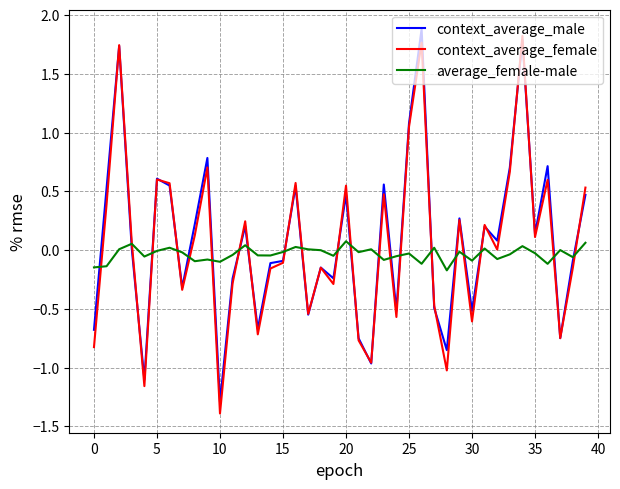

What is the lowest value of the context_average_female series?

-1.4